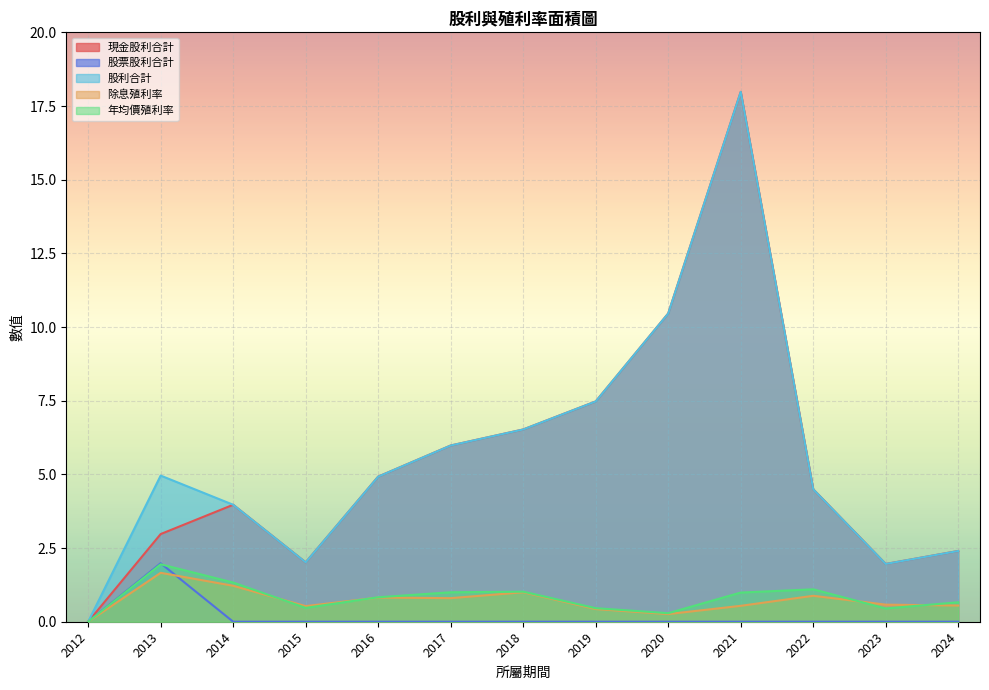

True or false: 除息殖利率 and 股利合計 cross at least once.

False